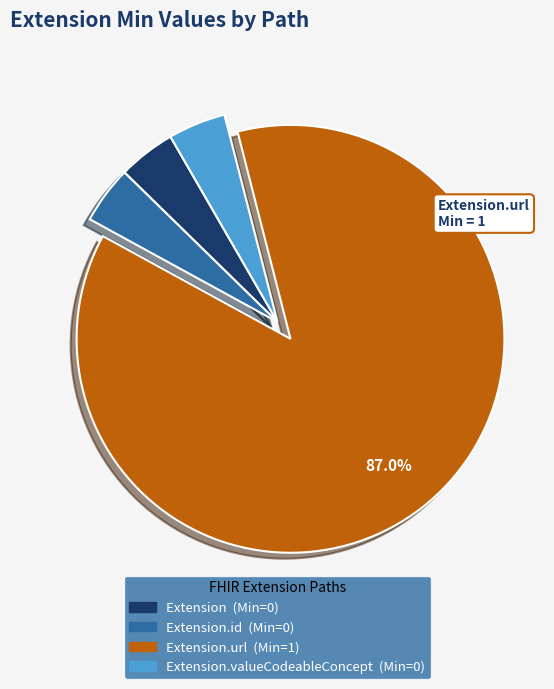

Does any single category account for the majority?

Yes